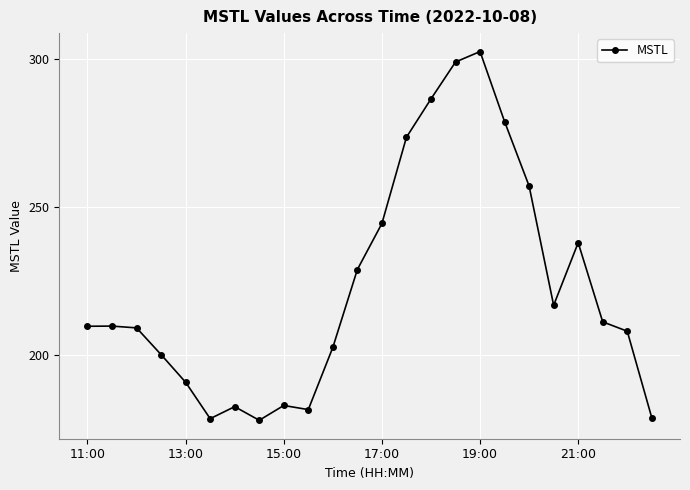

What is the sum of all values?

5351.4